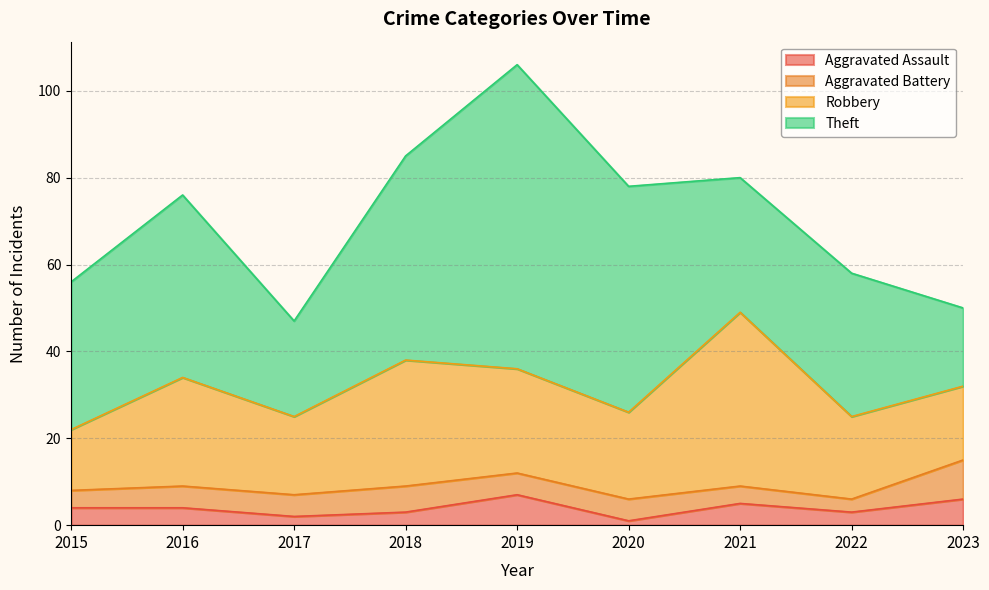

Count the number of categories in the chart.

9